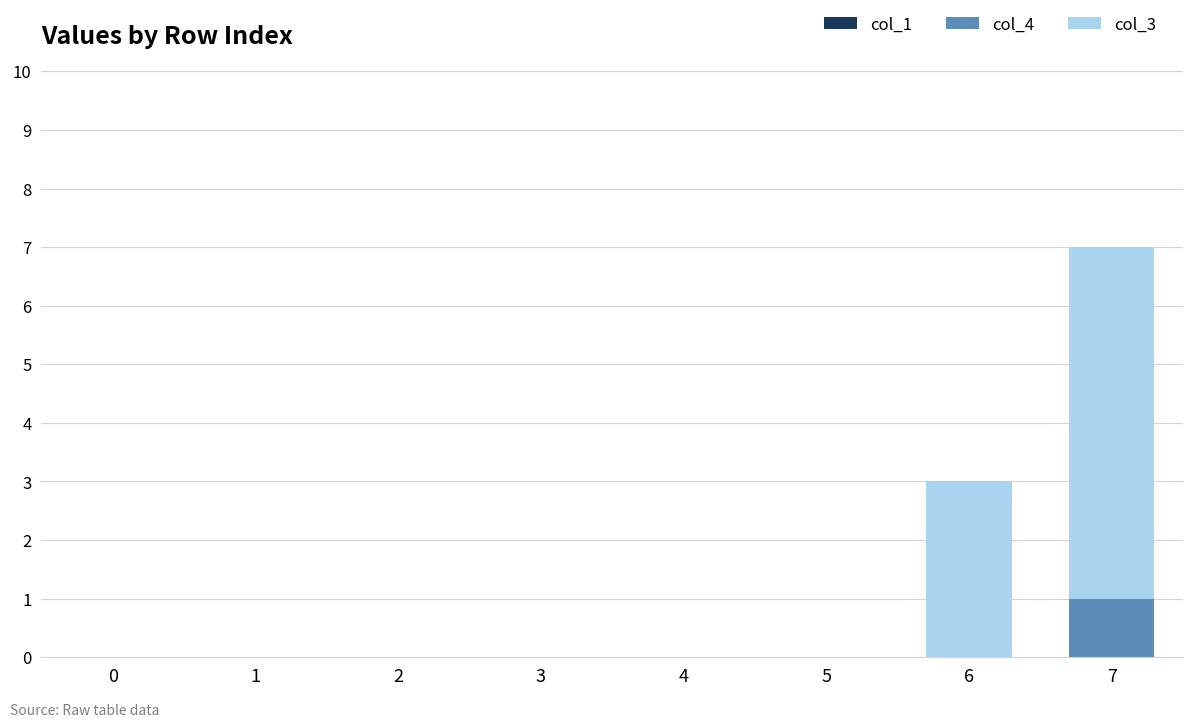

The value of col_4 at 5 is -1. True or false?

False